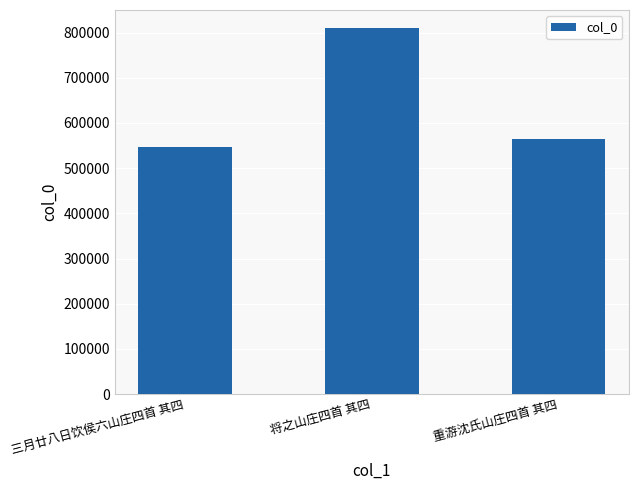

What is the sum of the values at 重游沈氏山庄四首 其四 and 将之山庄四首 其四?

1373884